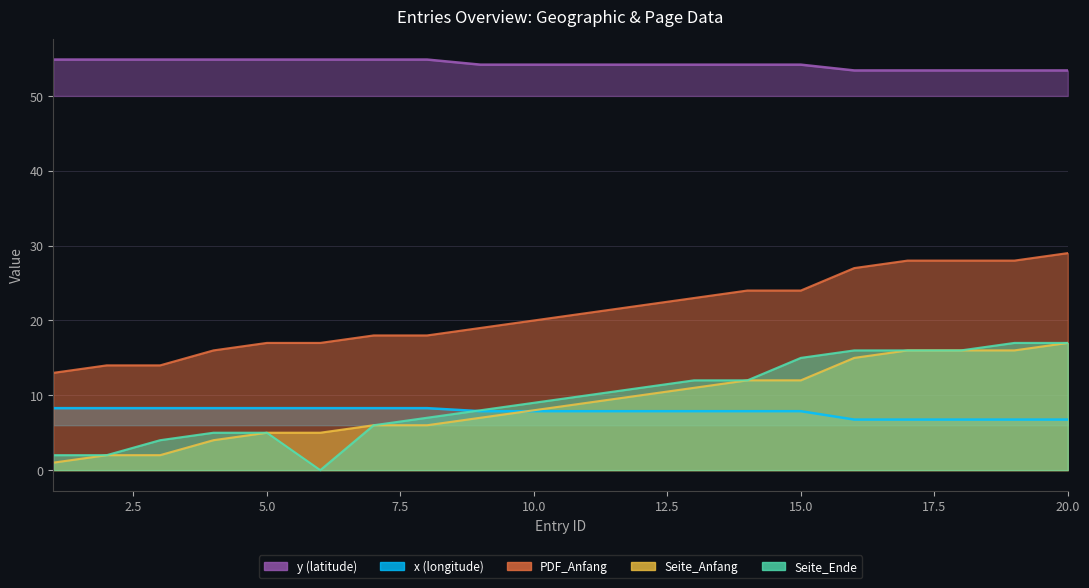

At which category is the sum across all series the highest?

20